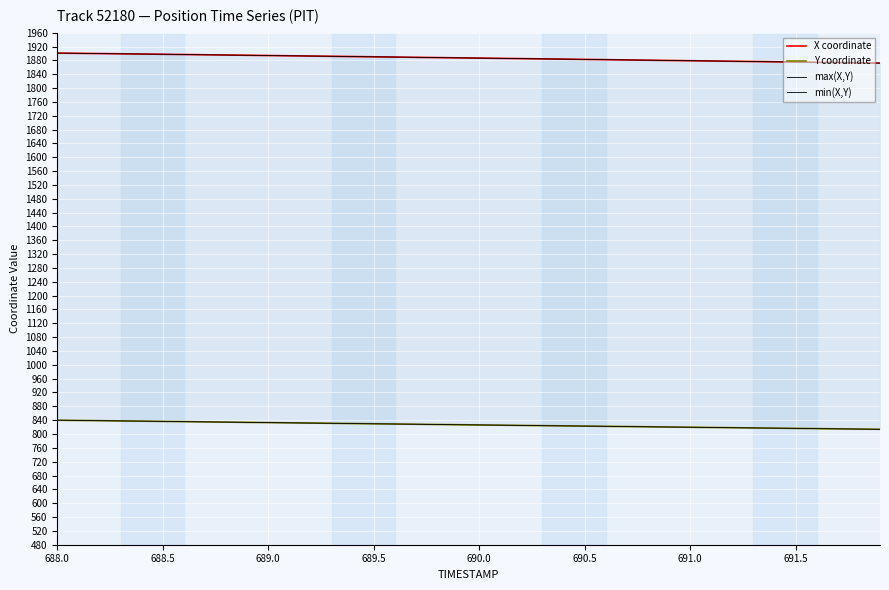

How many values in the X coordinate series exceed 1887?

20